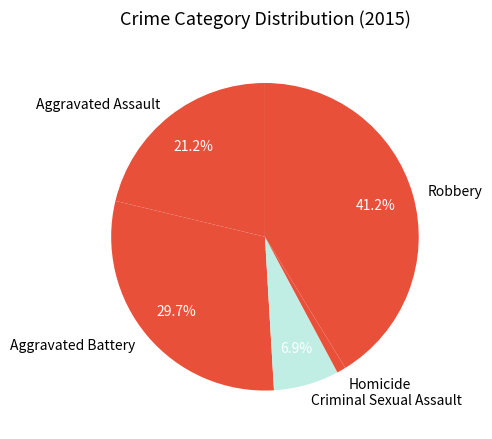

What percentage is NOT represented by Criminal Sexual Assault?

93.1%